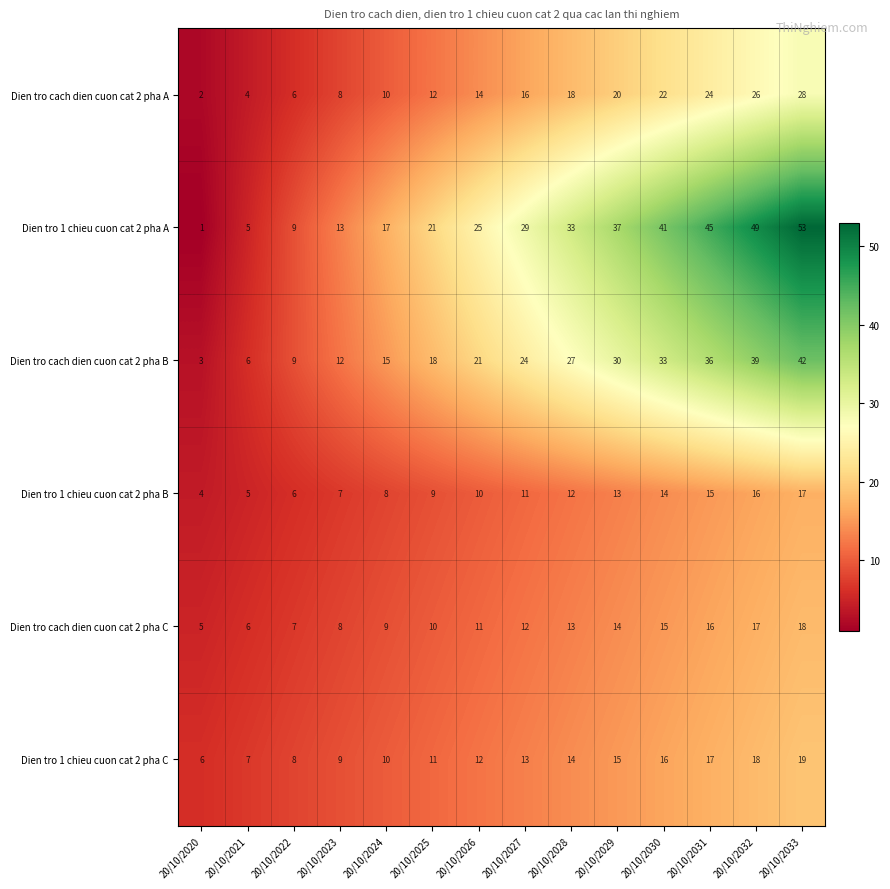

Count the number of categories in the chart.

14